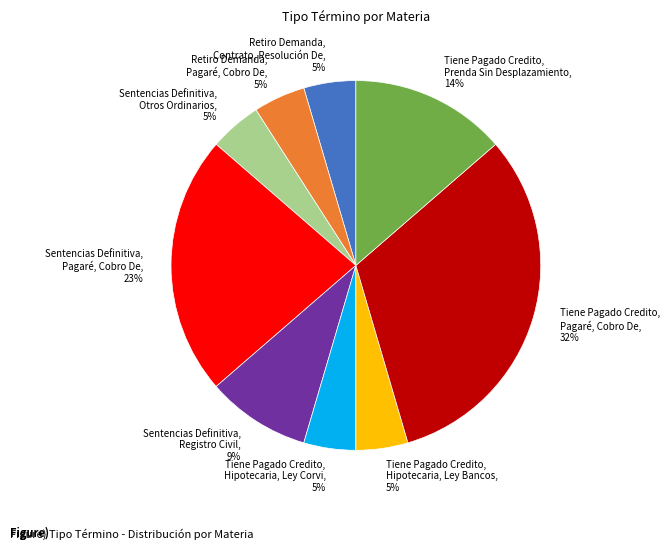

To the nearest percent, what percentage of the pie is Sentencias Definitiva, Otros Ordinarios?

5%